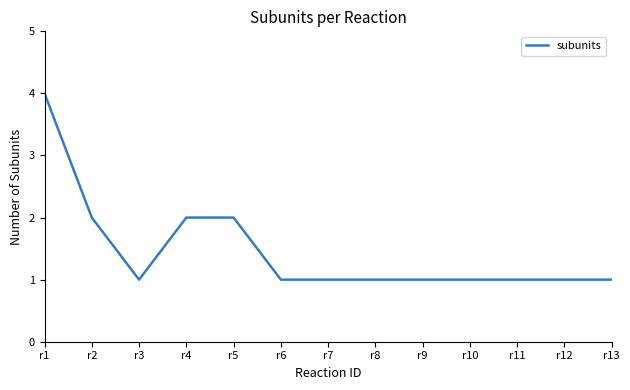

What is the greatest value displayed?

4